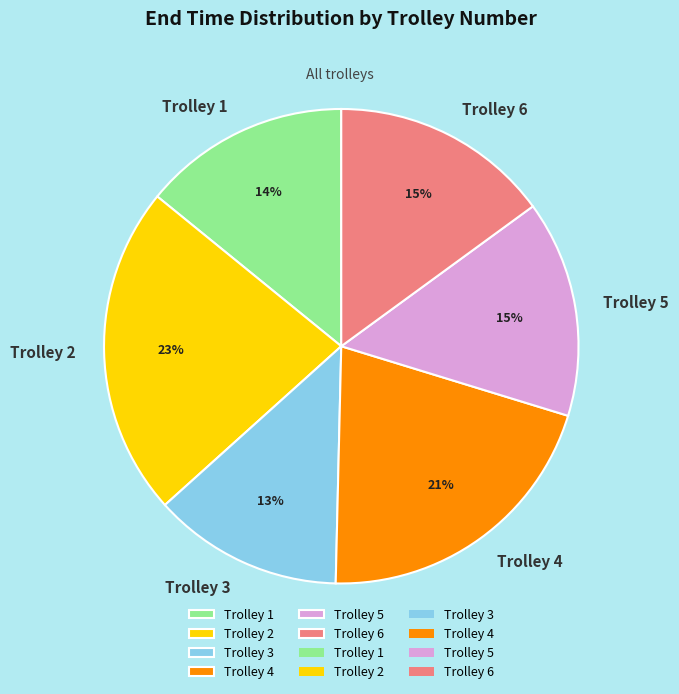

How many segments does this pie chart have?

6